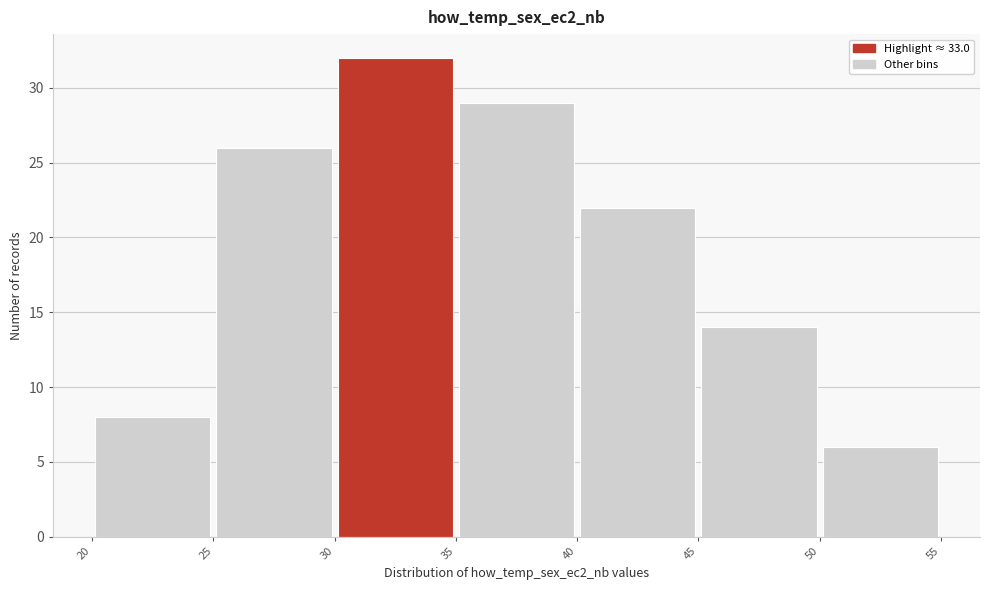

Reading left to right, transcribe this chart: for each bar, give the range it covers on the x-axis and its height. The values are not printed on the chart, so give them approximately, as read against the axis.

20 to 25: 8
25 to 30: 26
30 to 35: 32
35 to 40: 29
40 to 45: 22
45 to 50: 14
50 to 55: 6